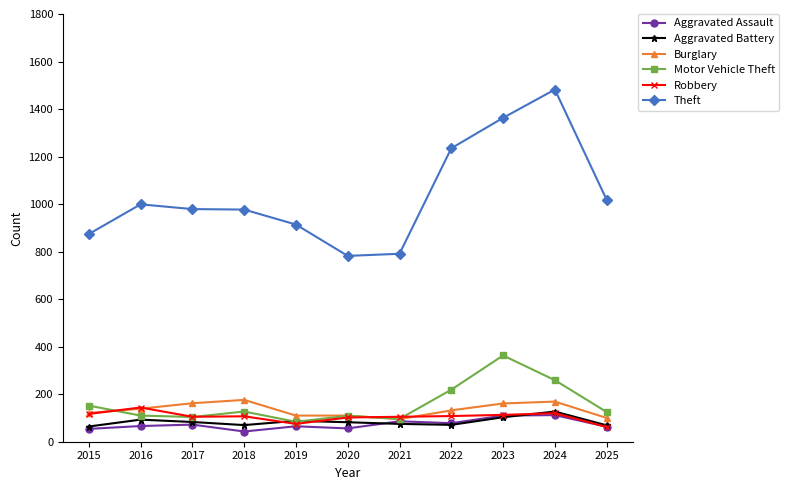

Where is the first local maximum for Theft?

2016